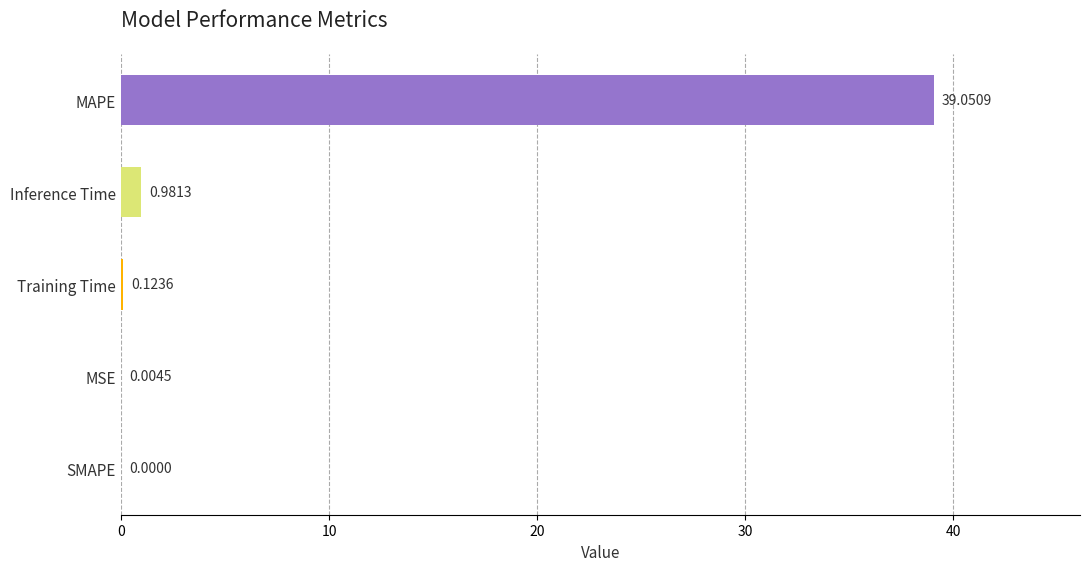

Are the bars grouped side by side (vs. stacked)?

No